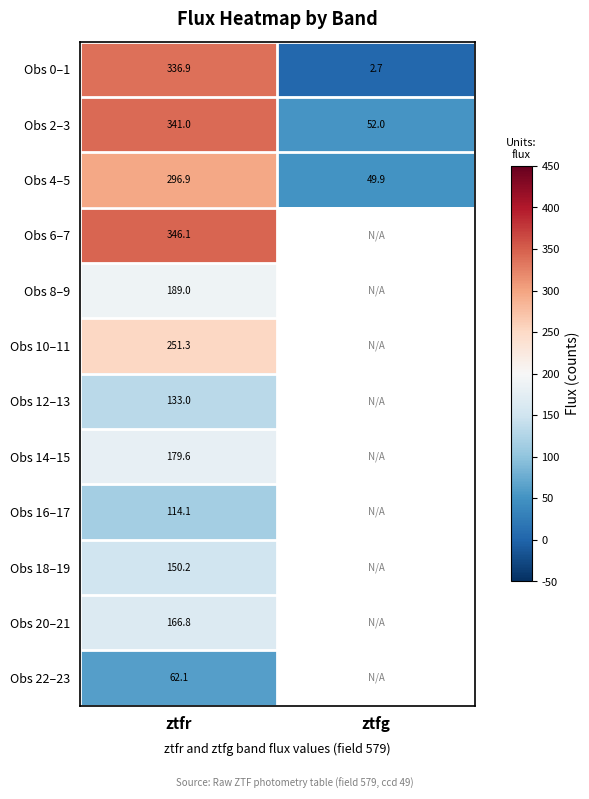

List the labels in order of Obs 4–5 value, smallest first.

ztfg, ztfr